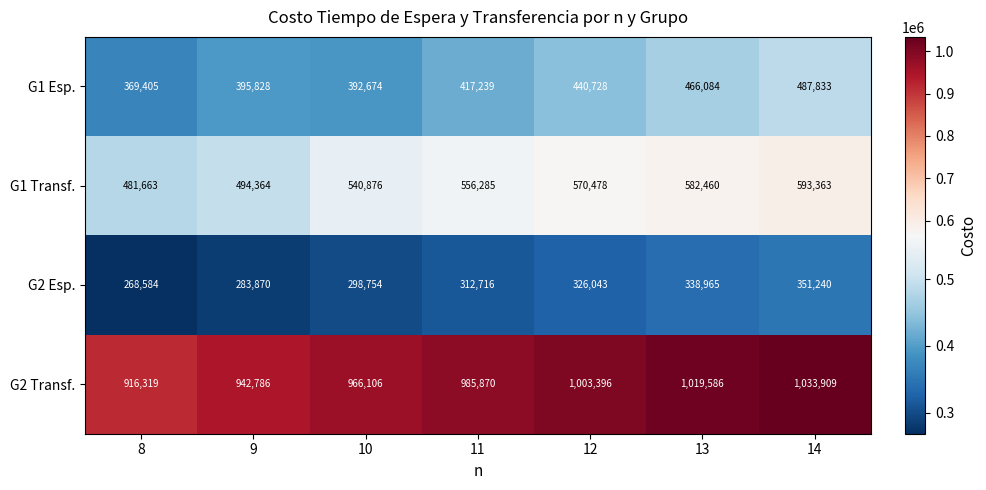

What value does the G1 Esp. series have at 14?

487833